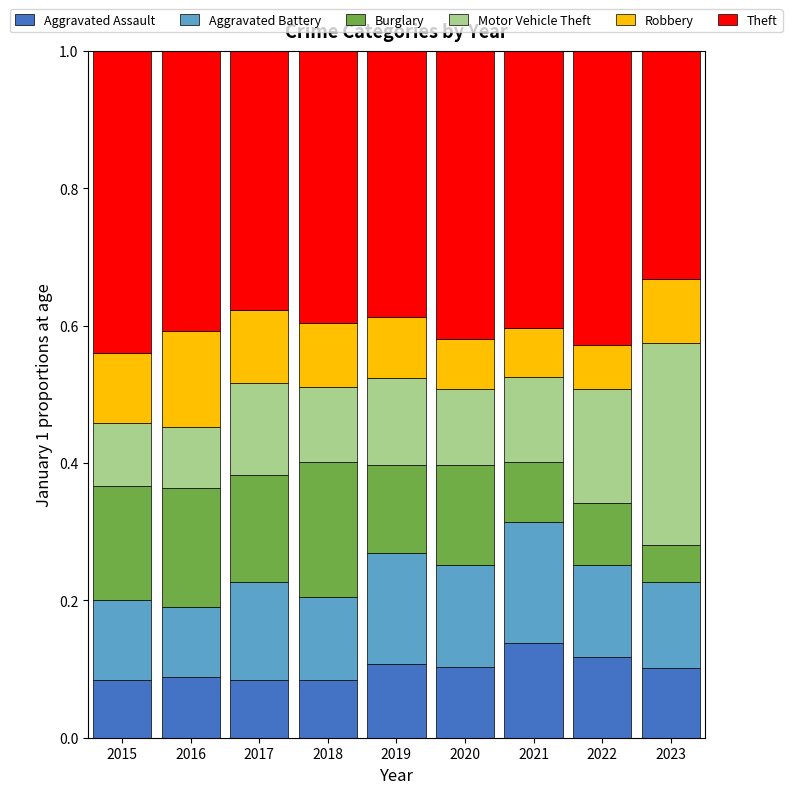

Does the chart contain stacked bars?

Yes